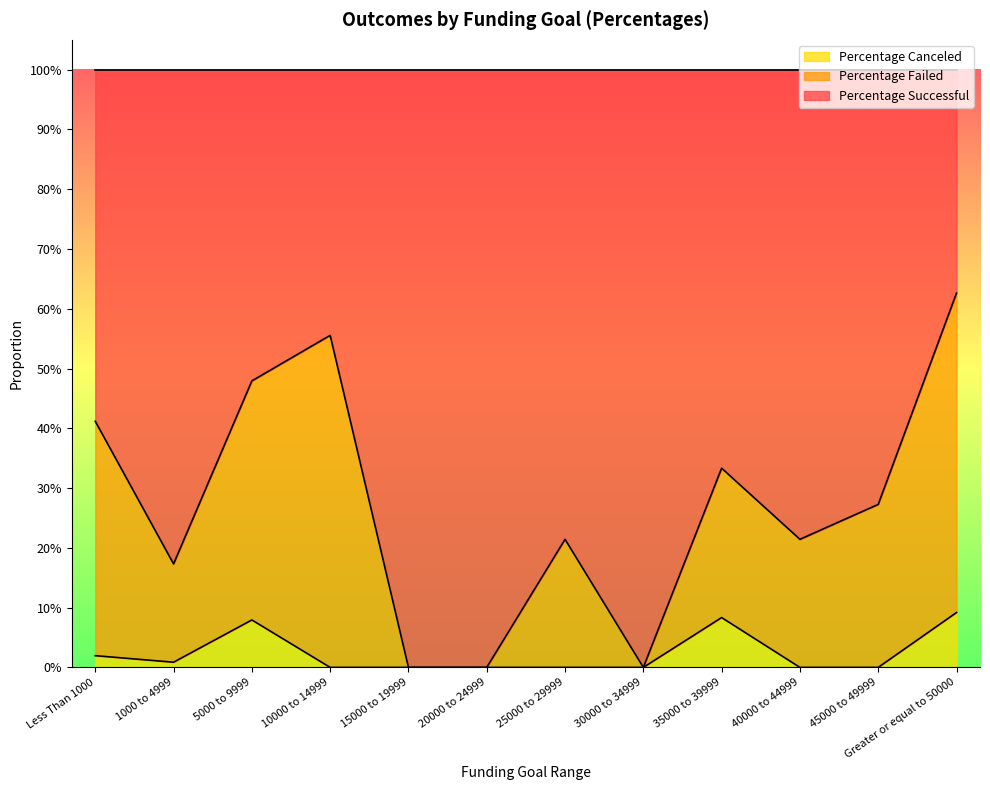

What are all the series names shown in the legend?

Percentage Canceled, Percentage Failed, Percentage Successful